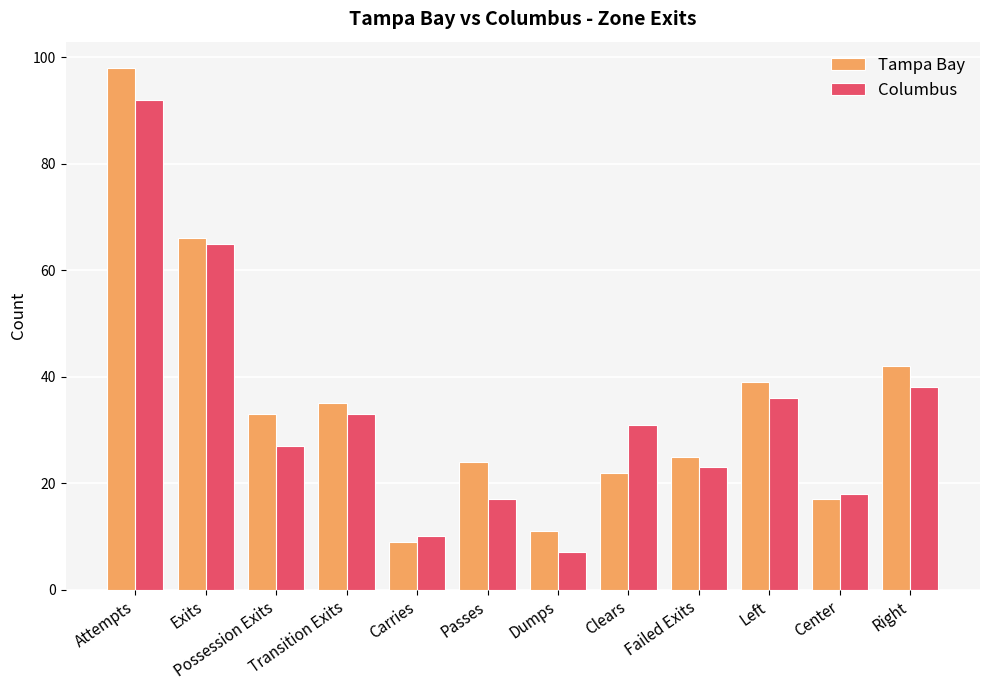

List the series in order of their overall mean, lowest first.

Columbus, Tampa Bay